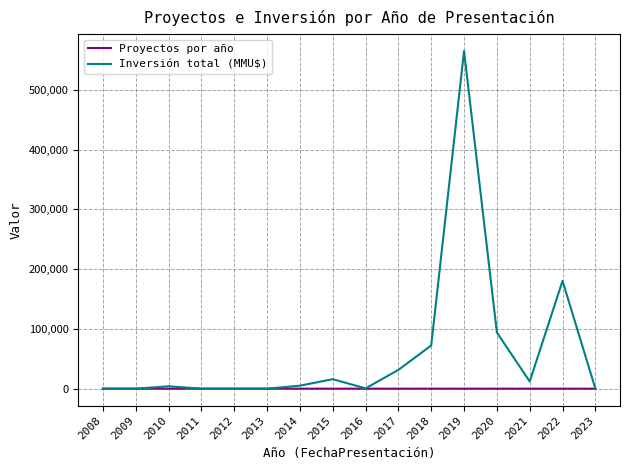

The value of Inversión total (MMU$) at 2018 is 72306. True or false?

True